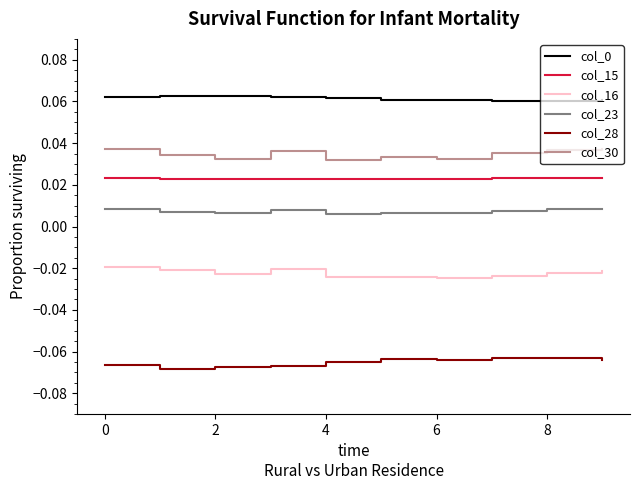

True or false: col_30 and col_15 cross at least once.

False